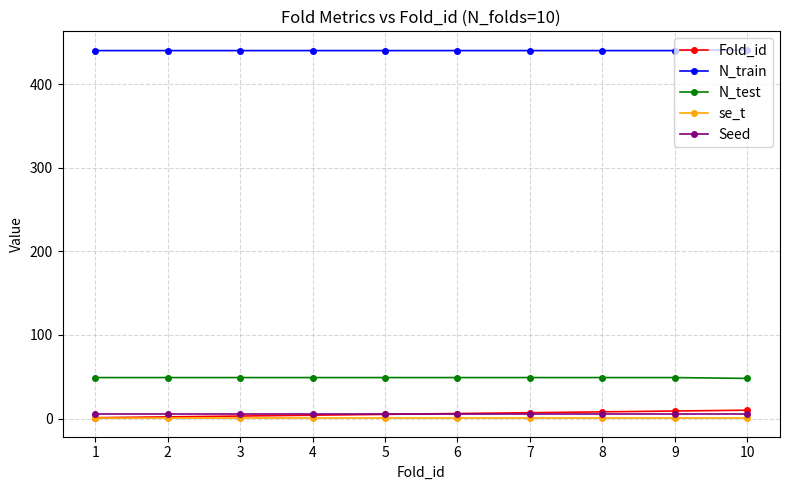

Count the N_train values in the range 440 to 441.

10